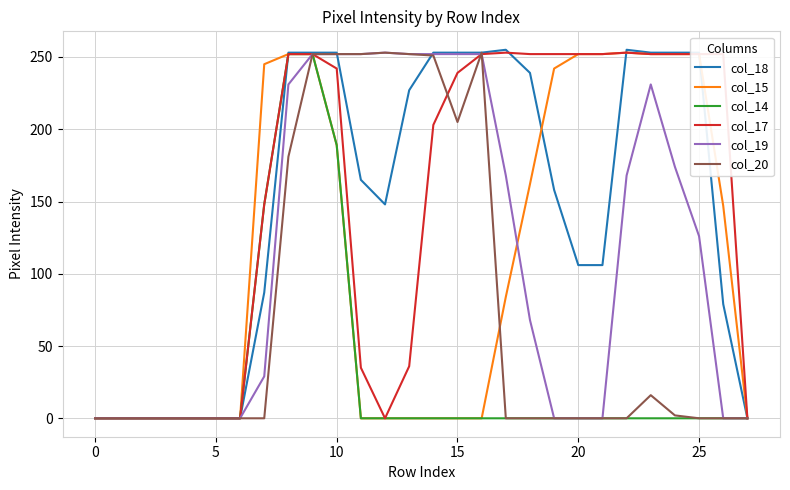

Which series has the widest spread of values?

col_18